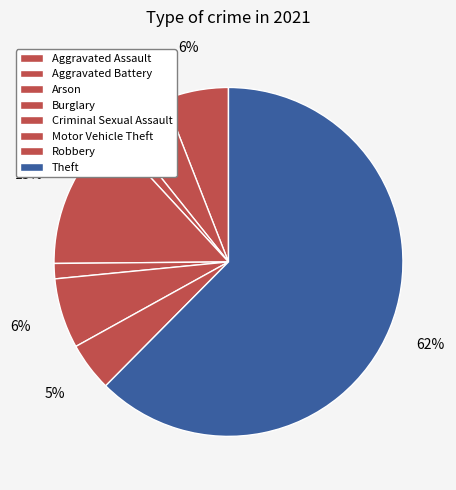

To the nearest percent, what is the difference between the largest and smallest slice percentages?

61%